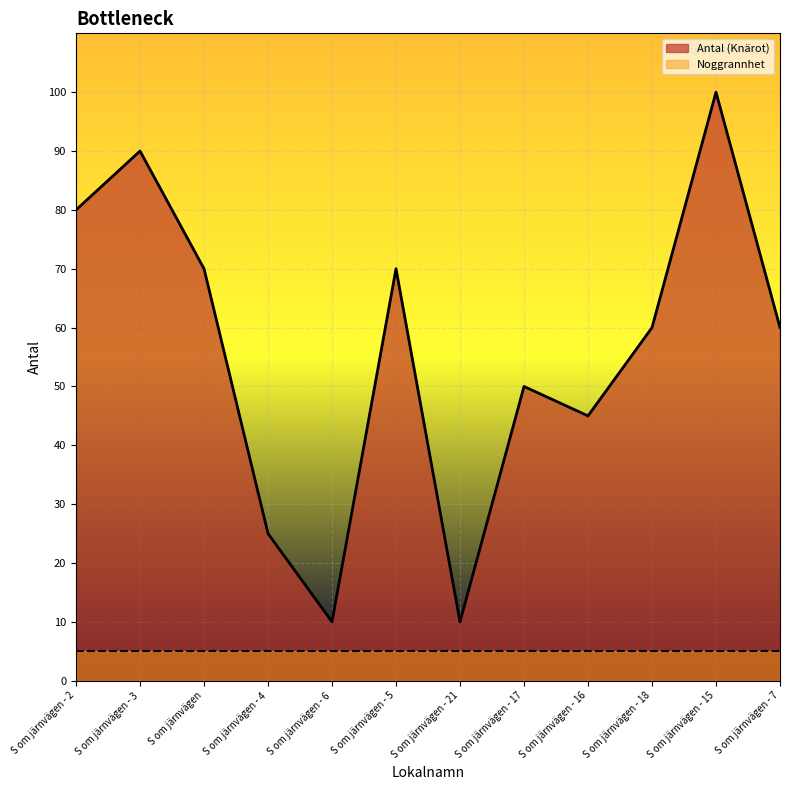

What is the sum of the values at S om järnvägen - 3 and S om järnvägen - 4?

115